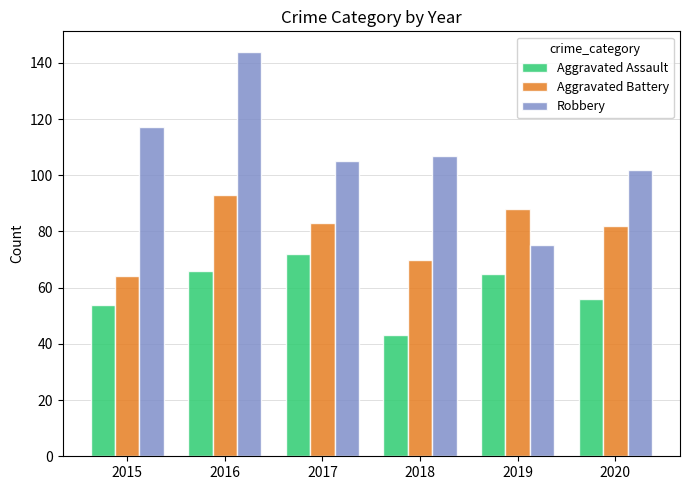

Is the value of Aggravated Battery at 2018 greater than the value of Aggravated Assault at 2016?

Yes